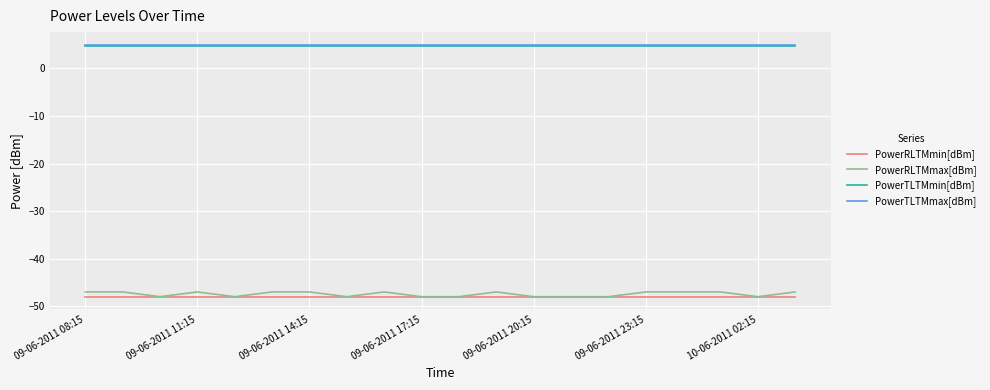

What are all the series names shown in the legend?

PowerRLTMmin[dBm], PowerRLTMmax[dBm], PowerTLTMmin[dBm], PowerTLTMmax[dBm]